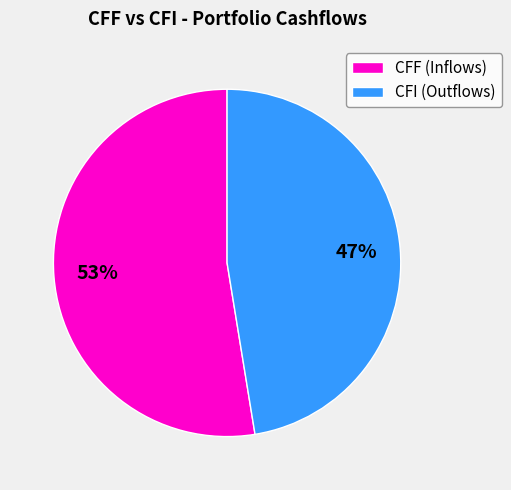

Is it true that CFF (Inflows) is 41% of the pie?

False